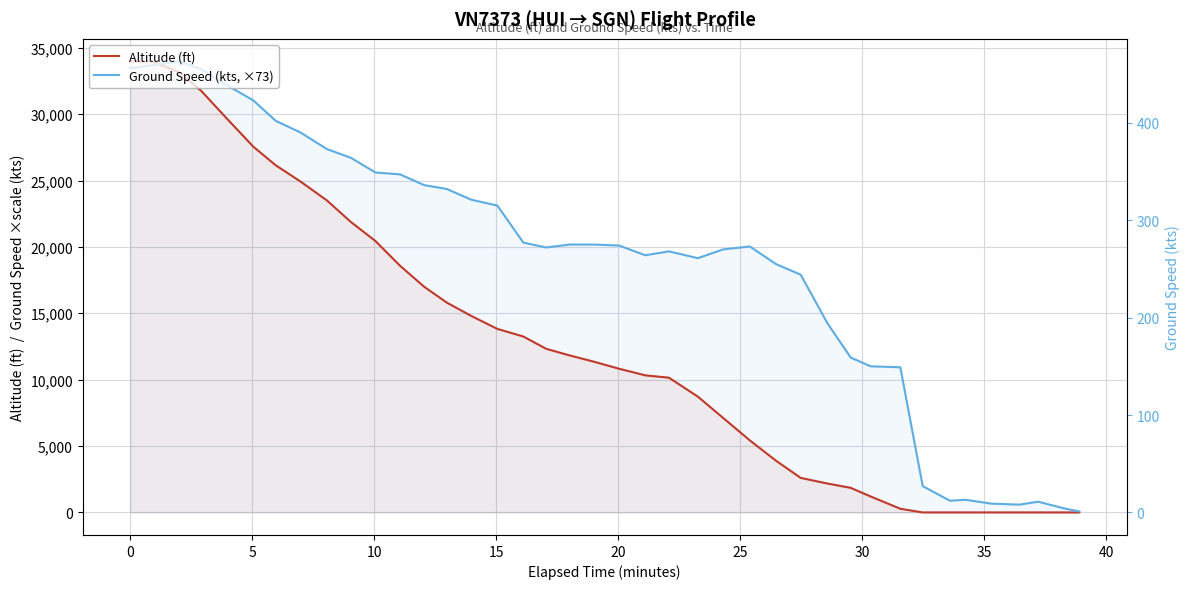

Is the value of Ground Speed (kts, ×73) at 16 greater than the value of Altitude (ft) at 17?

Yes